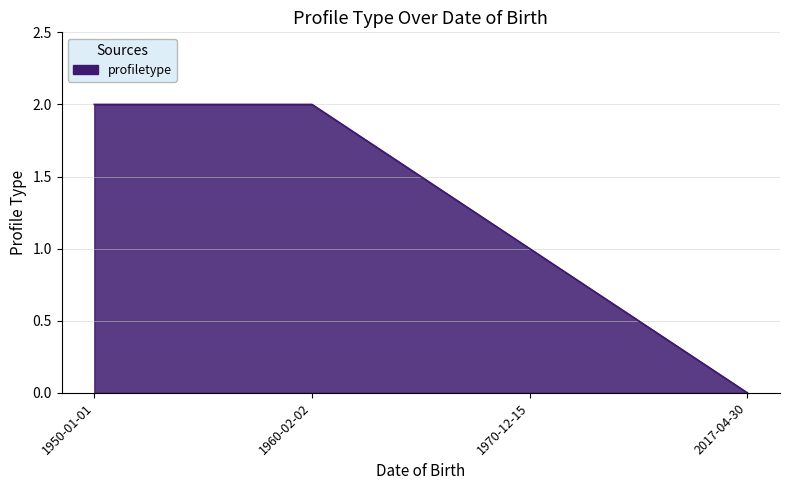

Reading left to right, list all the values displayed in this chart.

2	2	1	0